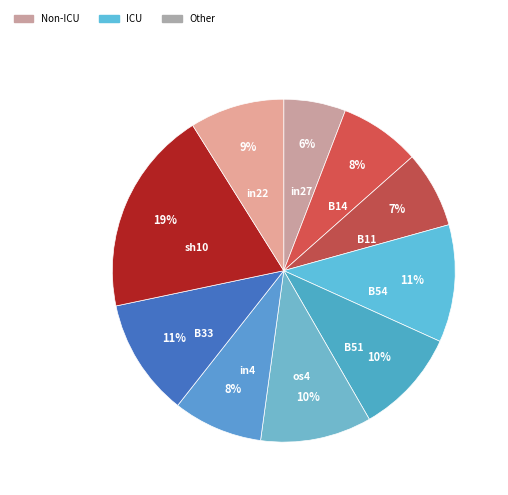

How many segments does this pie chart have?

10